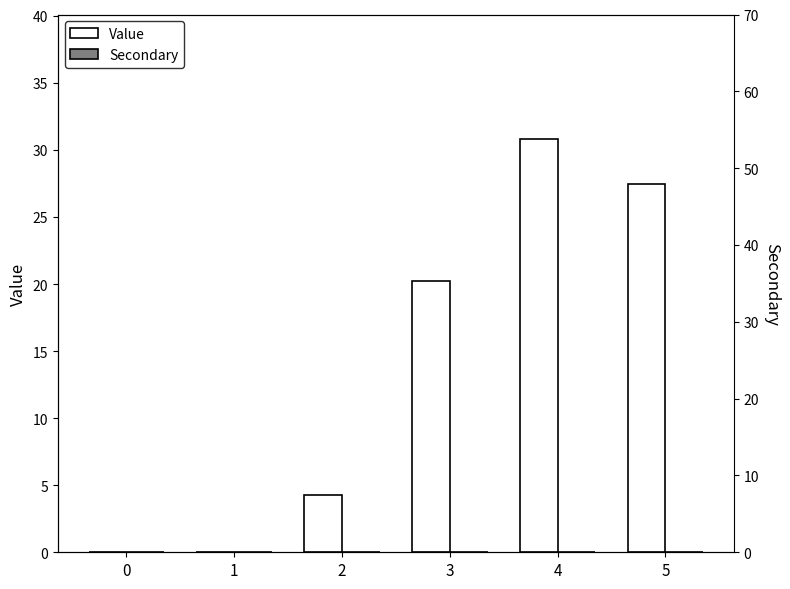

Which category has the highest value in the Value series?

4